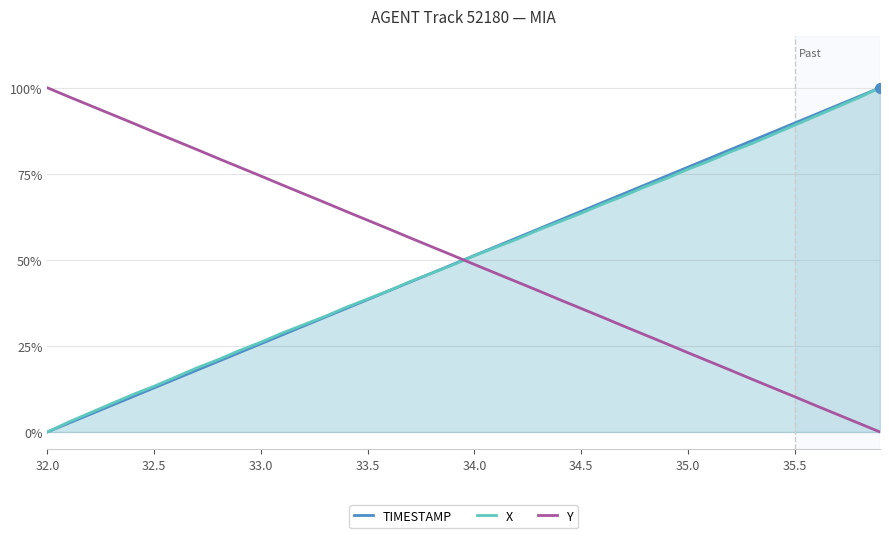

Which series has the widest spread of values?

TIMESTAMP